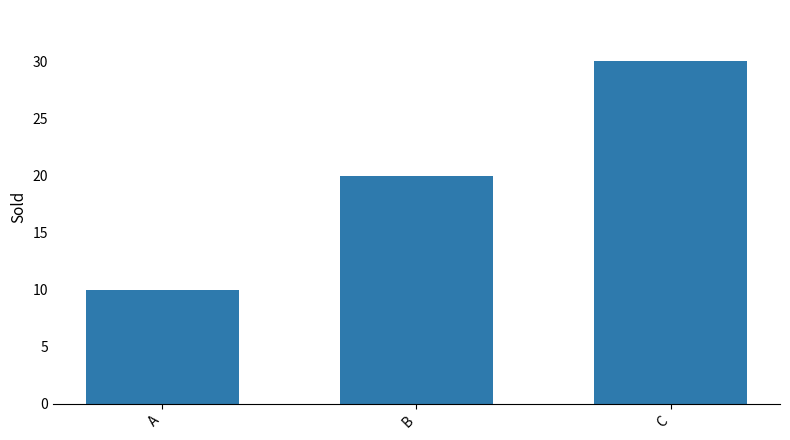

Are the bars horizontal?

No